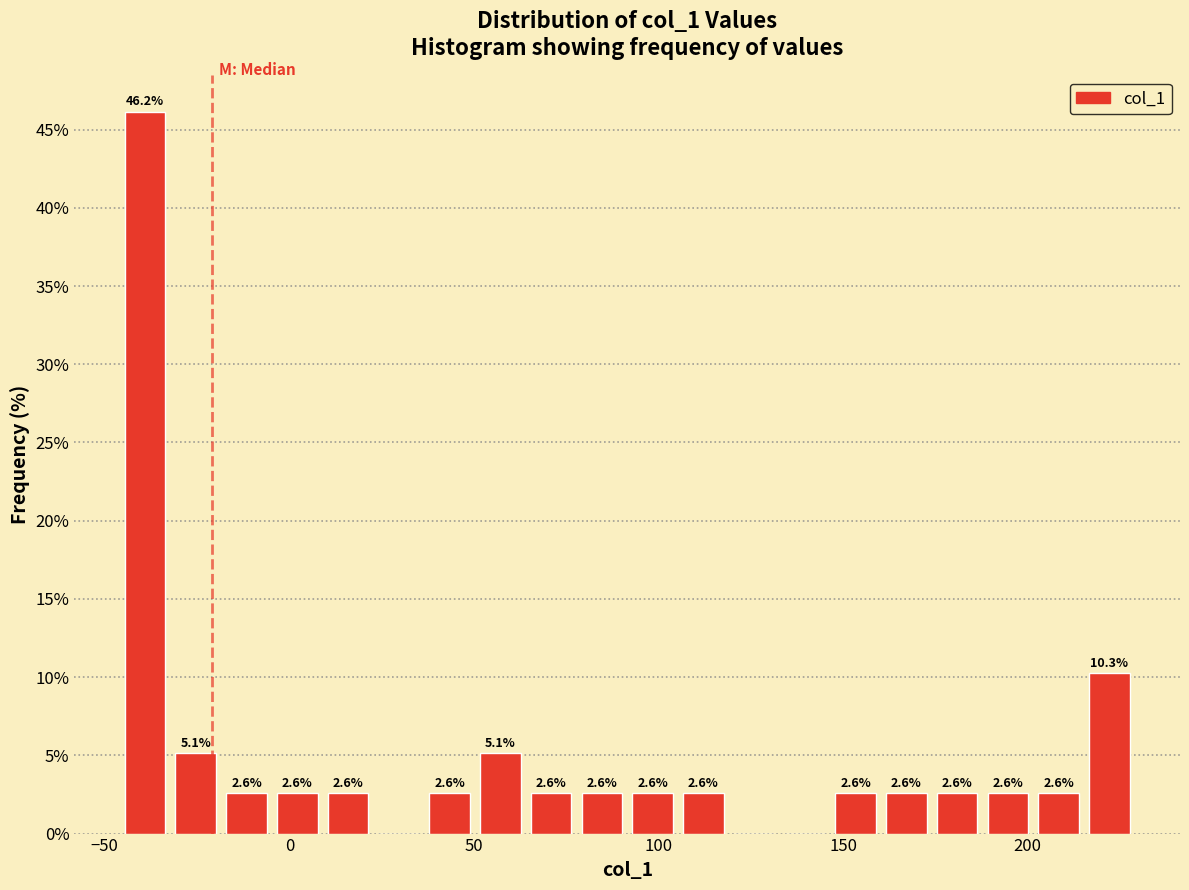

Around what value on the x-axis is the tallest bar? Give the approximate position of its centre, as read against the axis.

-40